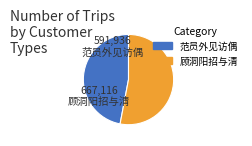

Is there any slice that represents more than half of the pie?

Yes